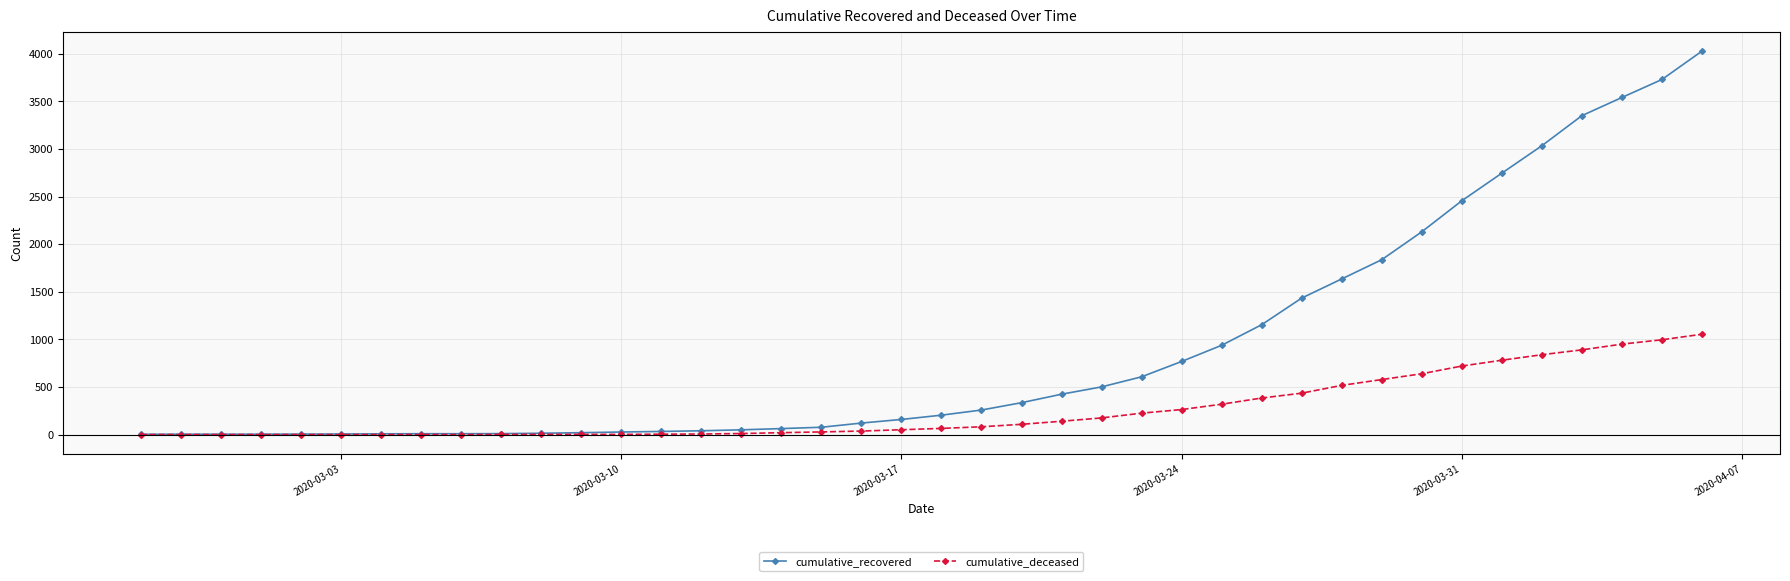

List the series in order of their peak value, lowest first.

cumulative_deceased, cumulative_recovered